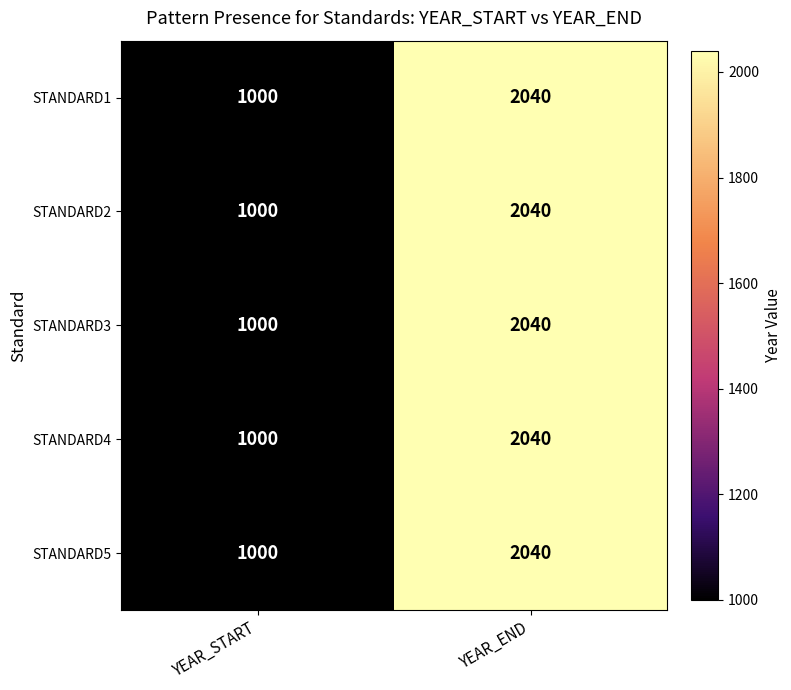

What is the total value across all series at YEAR_START?

5000